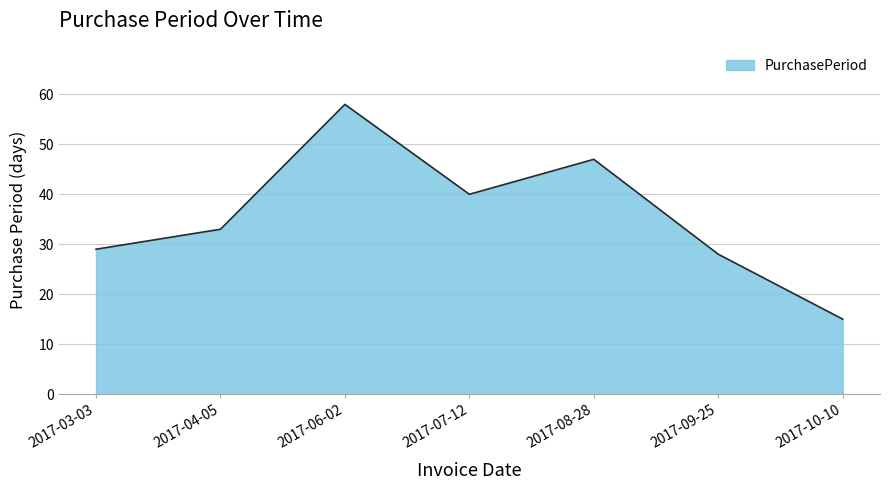

Rank the categories by value from highest to lowest.

2017-06-02, 2017-08-28, 2017-07-12, 2017-04-05, 2017-03-03, 2017-09-25, 2017-10-10